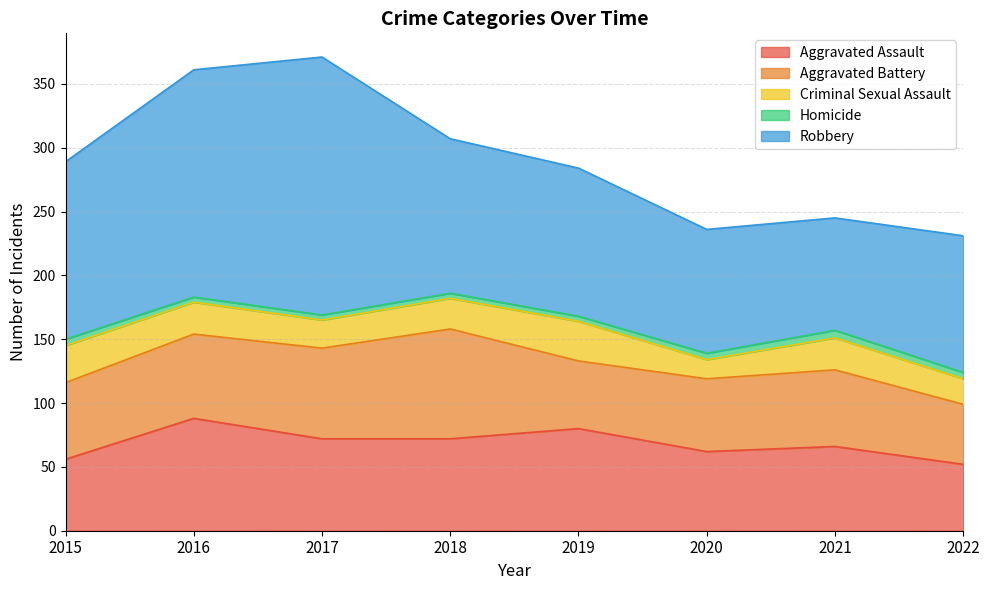

What is the sum of the Robbery values at 2016 and 2021?

266